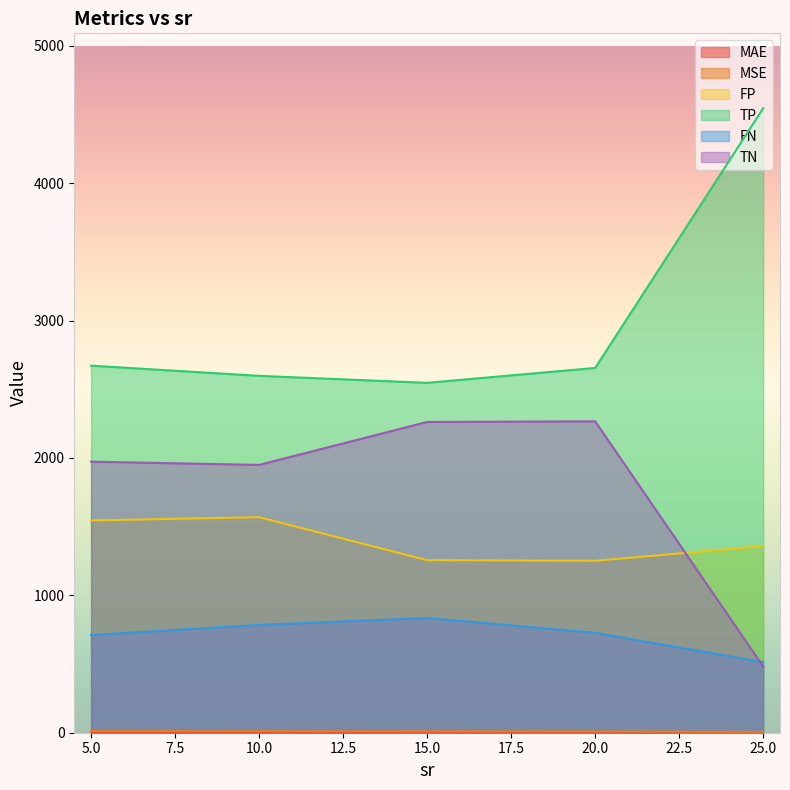

What is the average value of the MSE series?

8.3